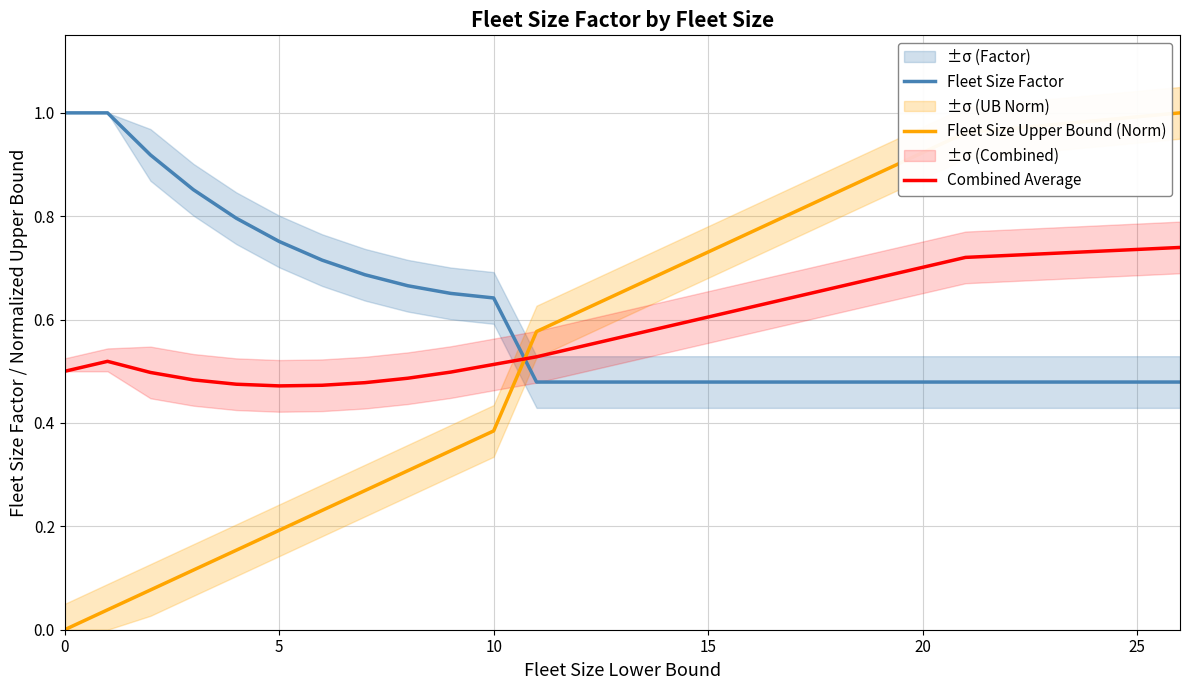

What are all the series names shown in the legend?

Fleet Size Factor, Fleet Size Upper Bound (Norm), Combined Average